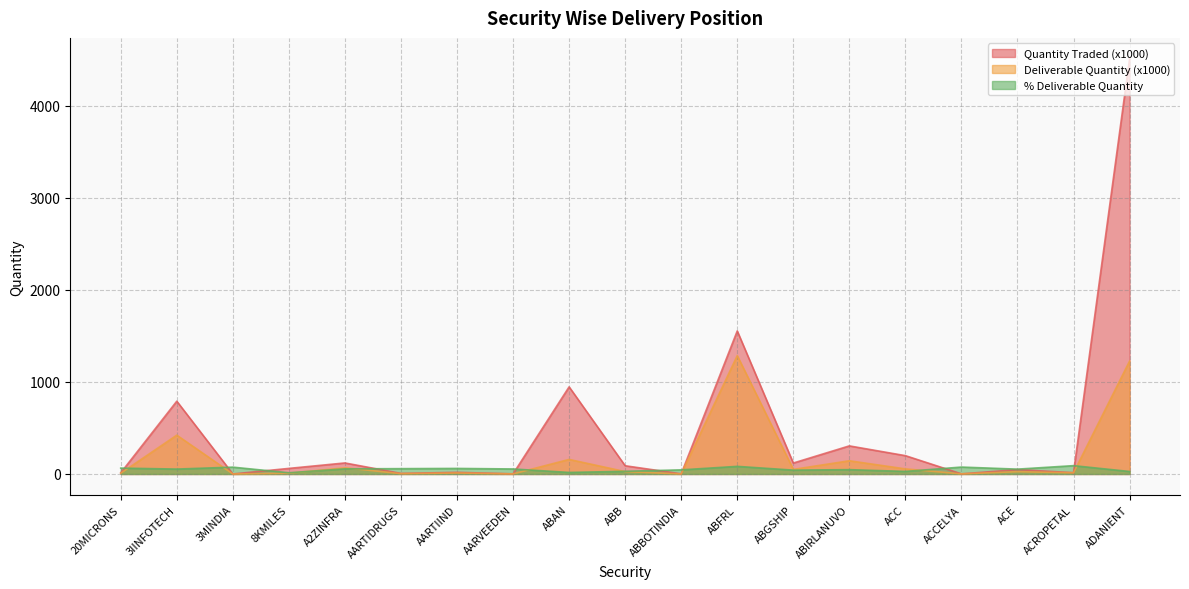

In % Deliverable, how many points are lower than both neighbors (excluding endpoints)?

6